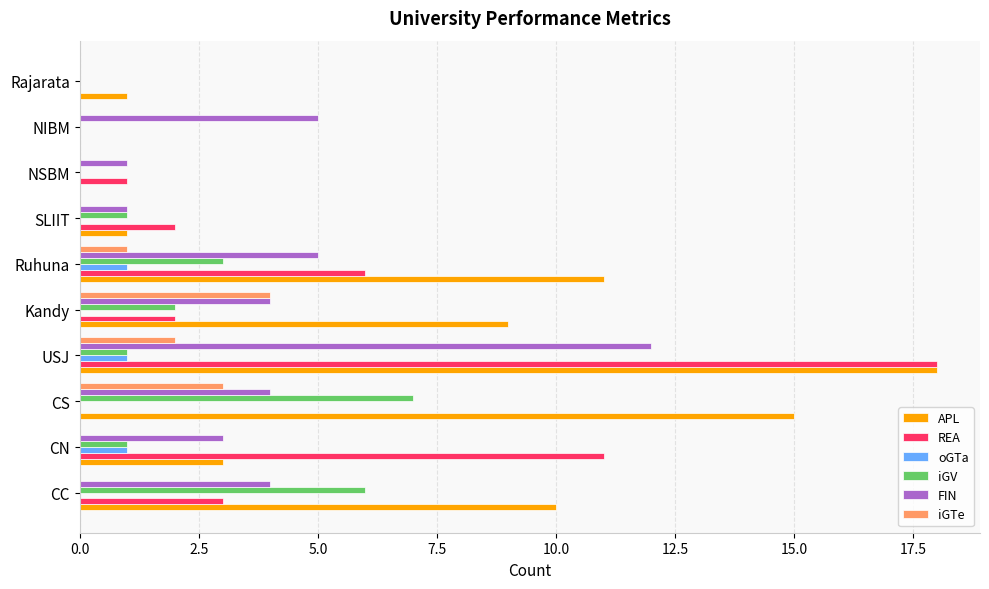

How many series are shown in this chart?

6